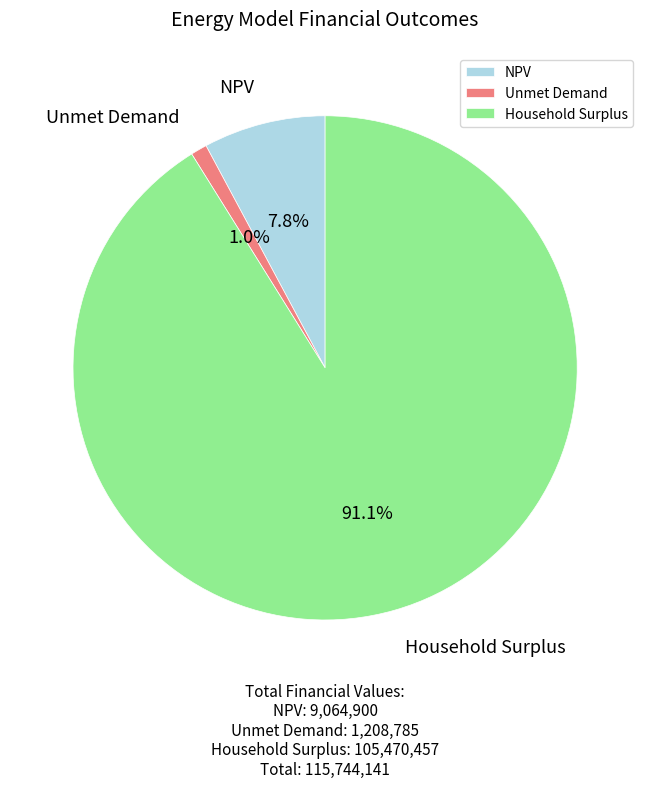

What percentage is the Household Surplus slice, to the nearest percent?

91%